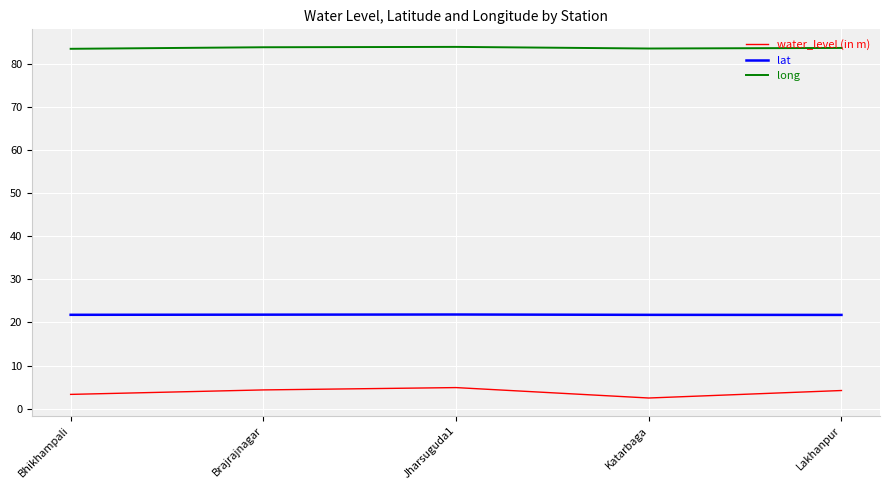

Which series has the largest total across all categories?

long